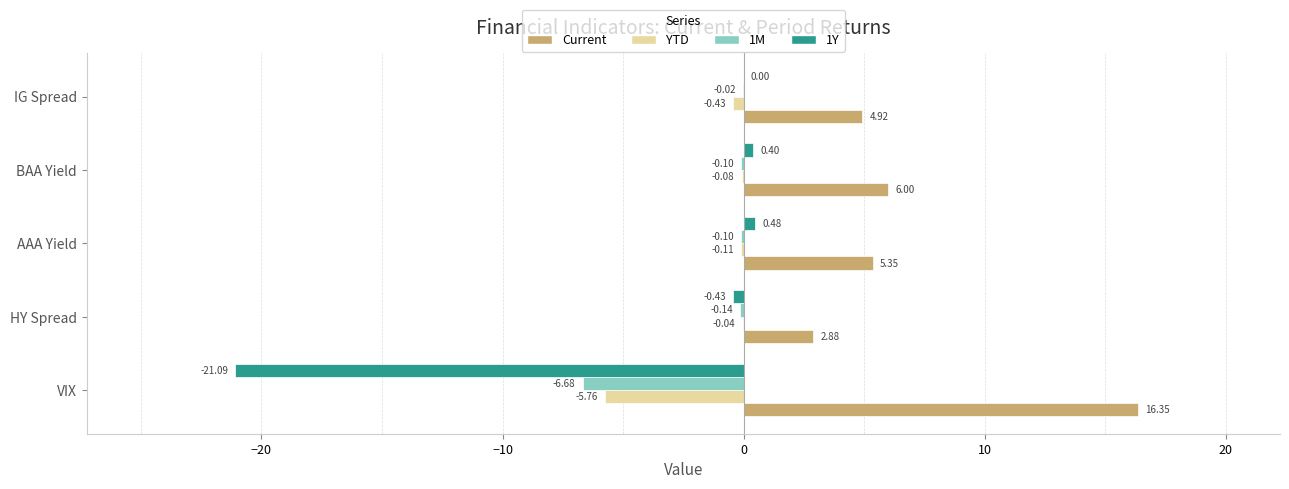

What is the sum of all 1M values?

-7.0